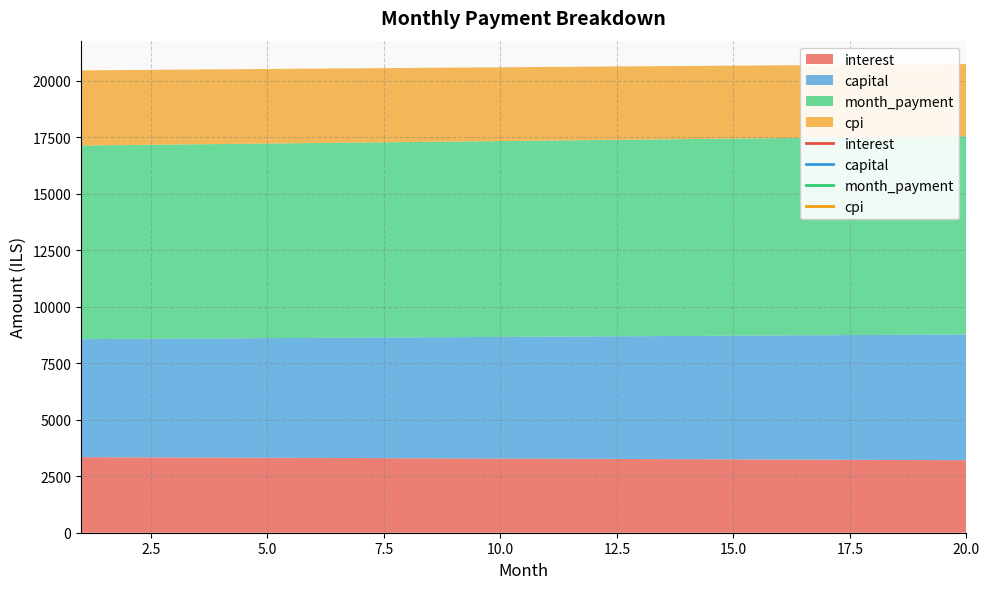

True or false: capital and interest cross at least once.

False